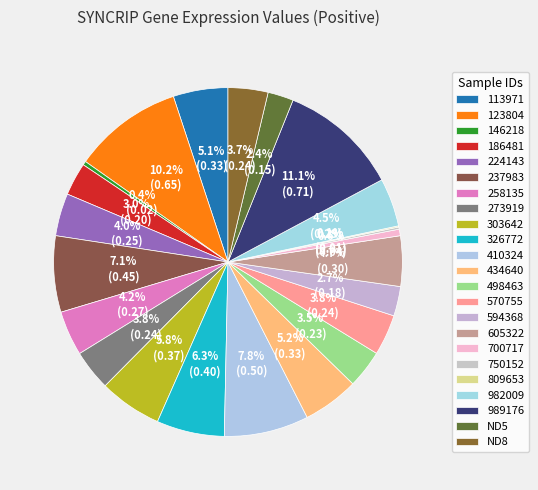

The ND8 slice represents 4% of the pie. True or false?

True